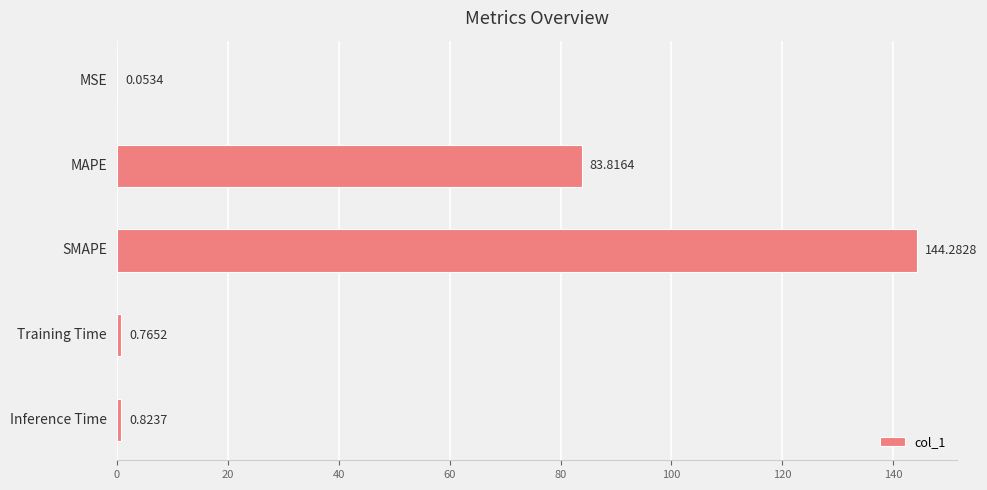

What is the sum of all values?

229.7